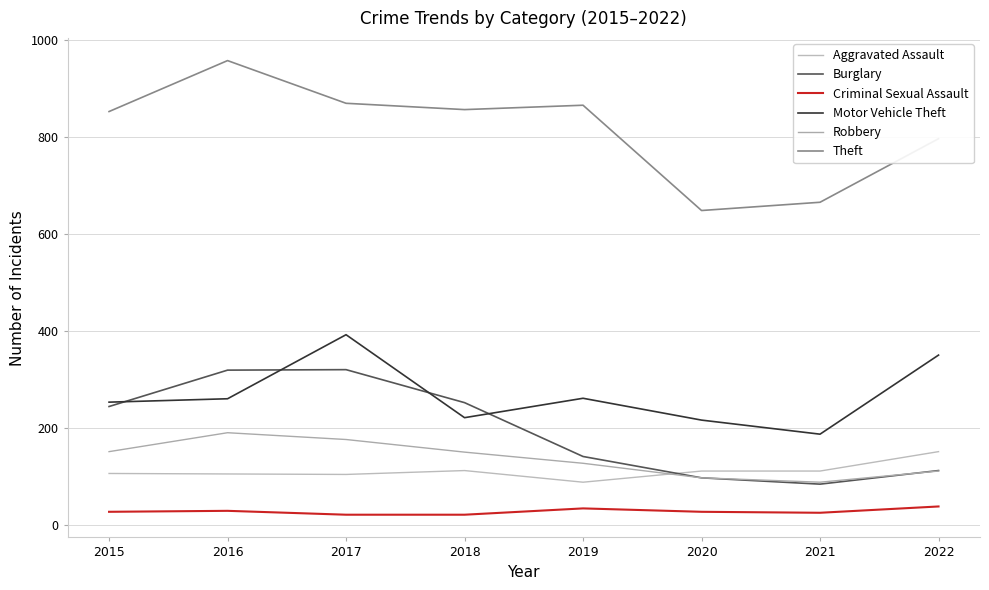

Reading left to right, what are all the values shown in this chart?

Aggravated Assault: 106	105	104	112	88	111	111	151
Burglary: 244	319	320	252	141	97	84	112
Criminal Sexual Assault: 27	29	21	21	34	27	25	38
Motor Vehicle Theft: 253	260	392	221	261	216	187	350
Robbery: 151	190	176	150	127	97	88	111
Theft: 852	957	869	856	865	648	665	796